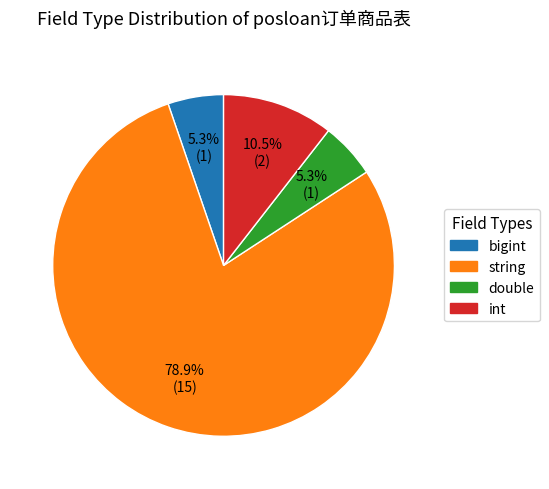

Is there any slice that represents more than half of the pie?

Yes